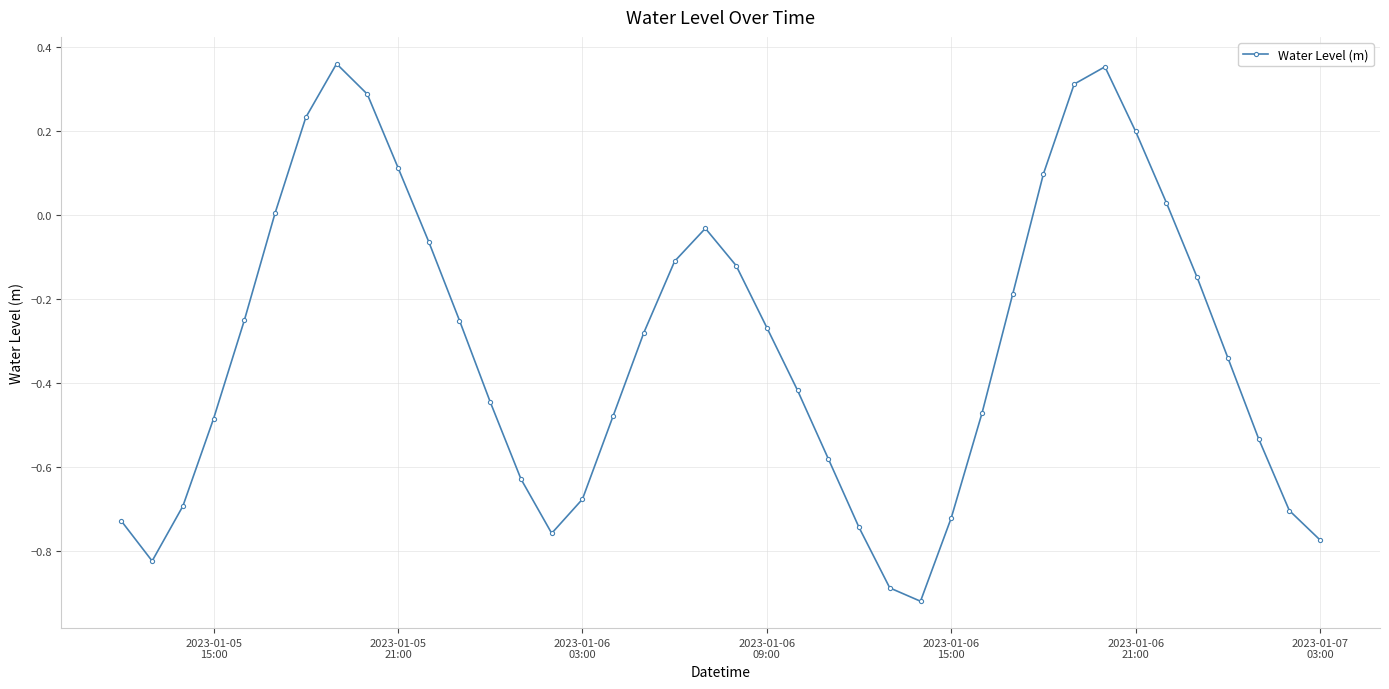

How many interior local valleys (lower than both neighbors) does the data have?

3